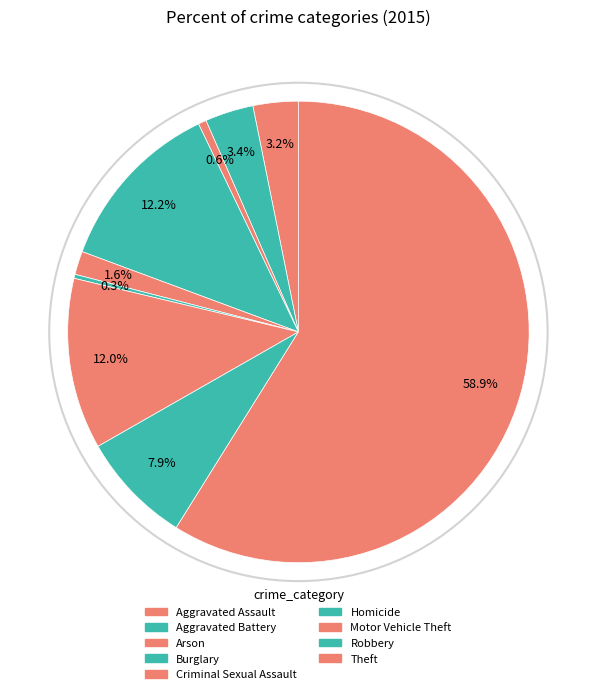

To the nearest percent, what is the average slice percentage?

11%